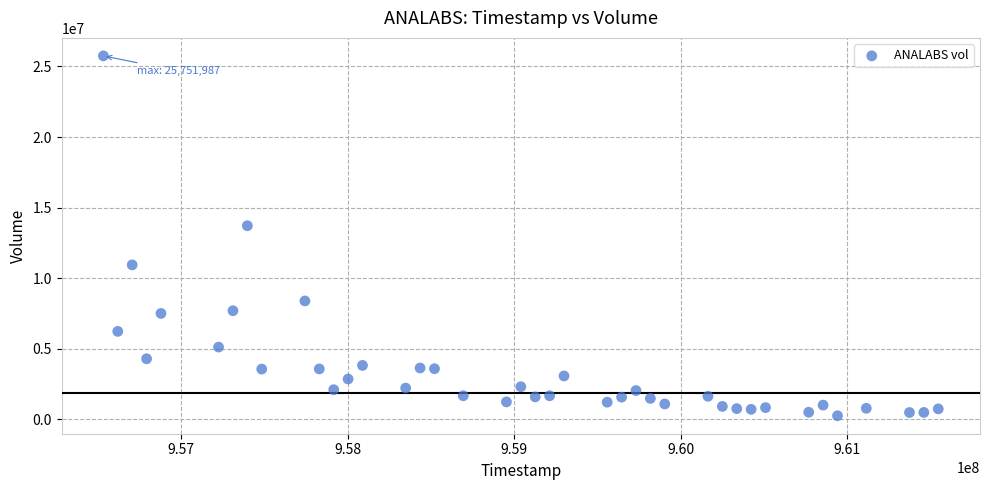

What Y value in the scatter plot is closest to 12998993?

13712993